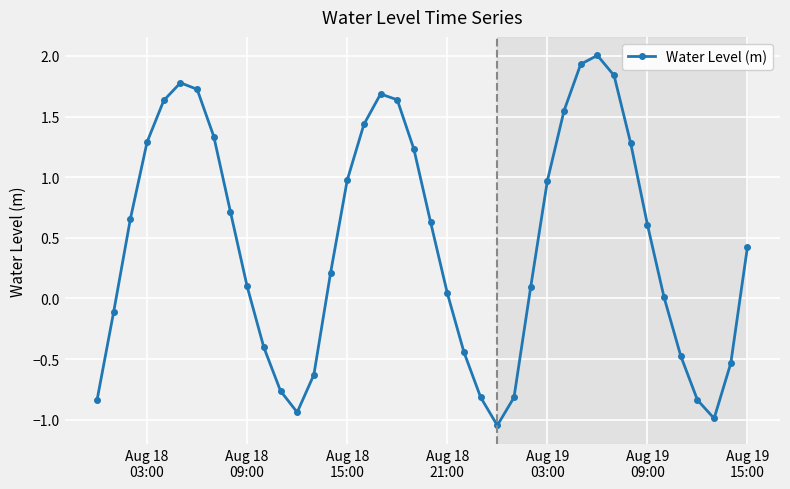

Count the number of data series in this chart.

1